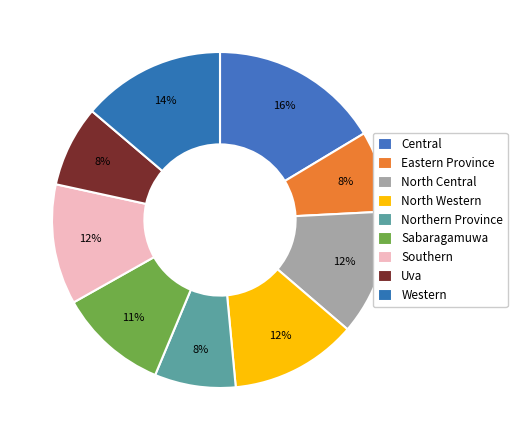

How many slices are in this pie chart?

9